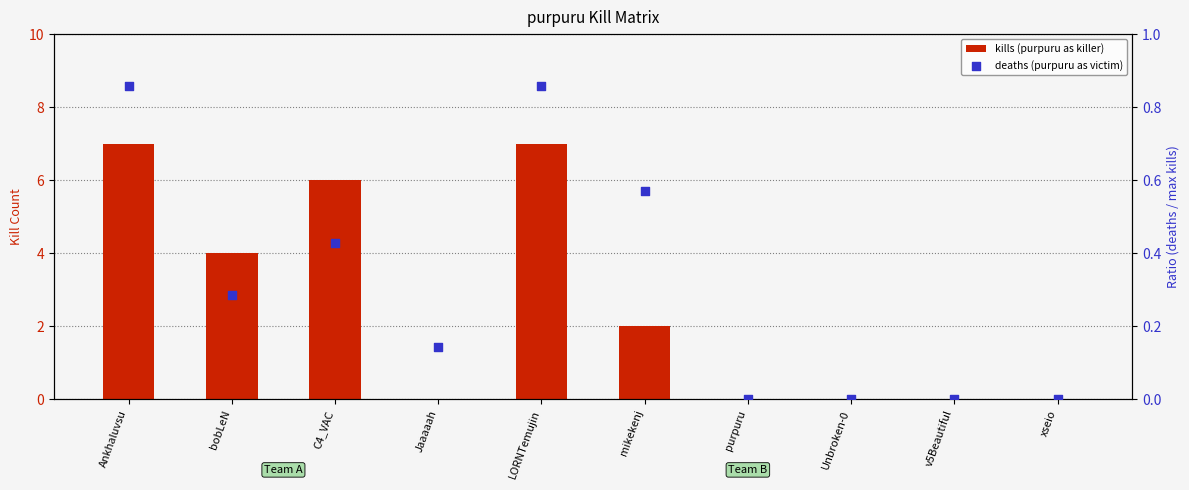

At which category is the sum across all series the highest?

Ankhaluvsu